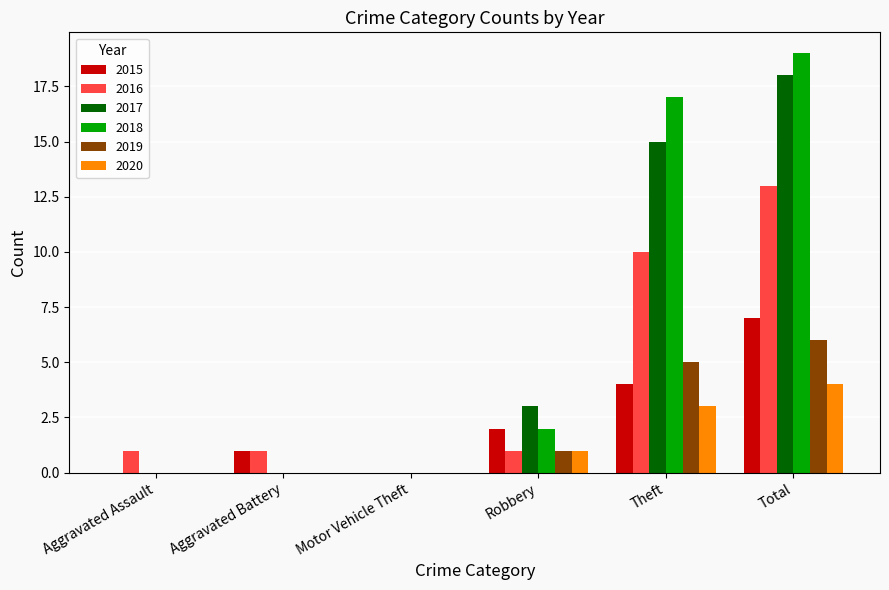

What is the maximum value shown in the chart?

19